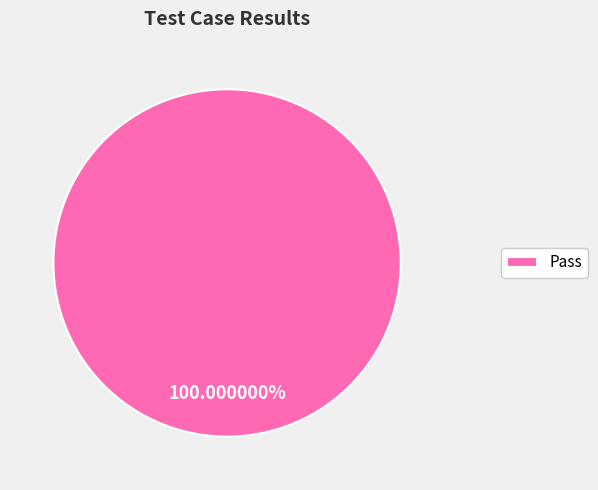

Is there any slice that represents more than half of the pie?

Yes